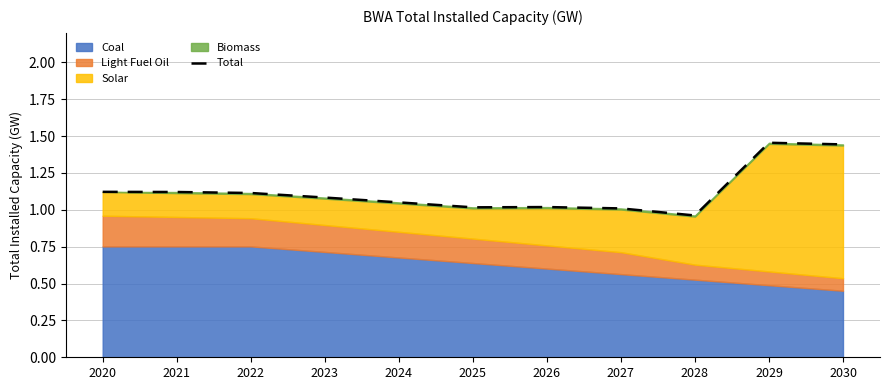

Does the chart display data point markers on the line(s)?

No